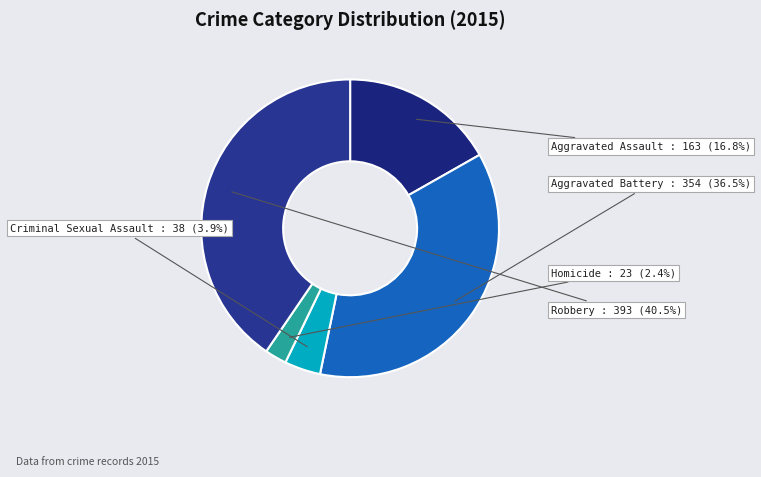

Count the number of slices in the pie.

5